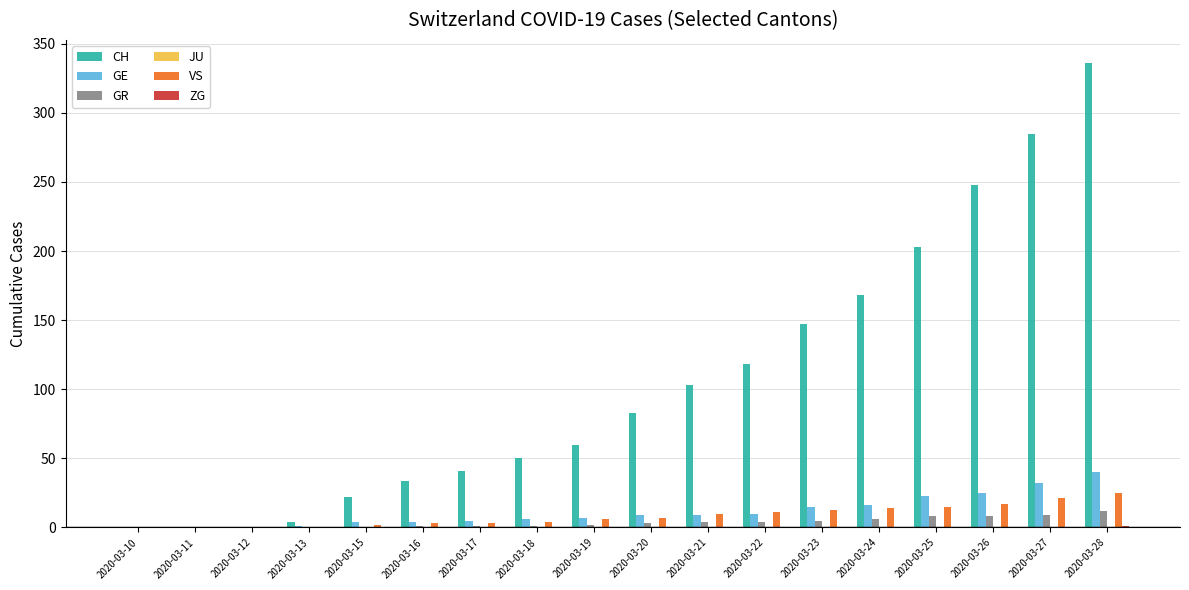

Between 2020-03-10 and 2020-03-26, which series saw the biggest shift?

CH